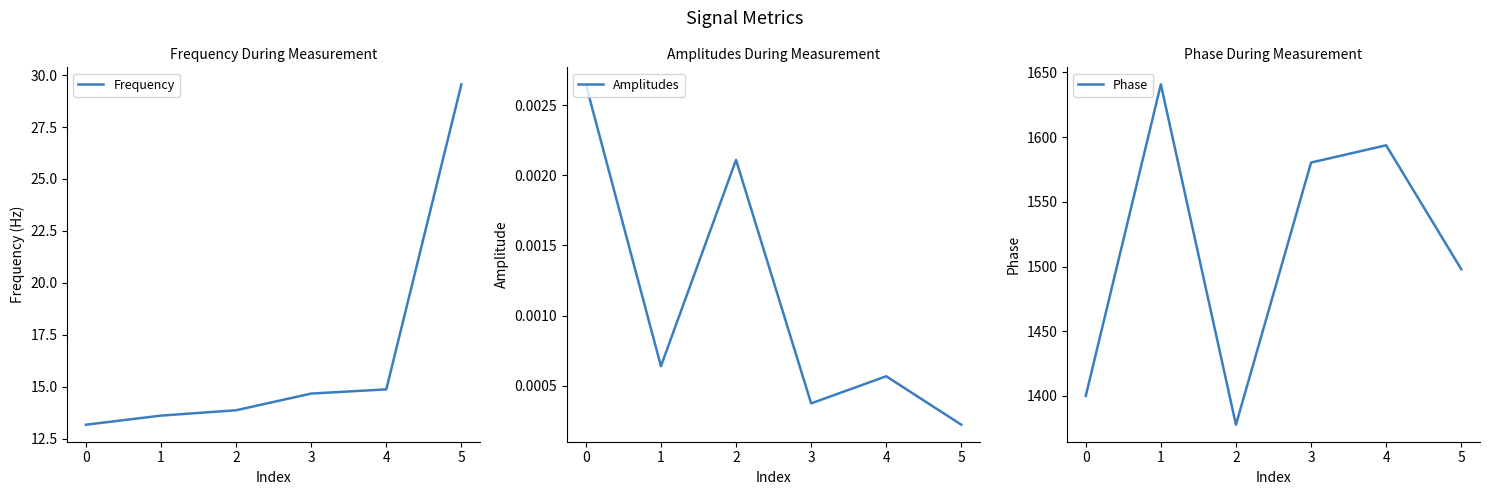

How many series are shown in this chart?

3